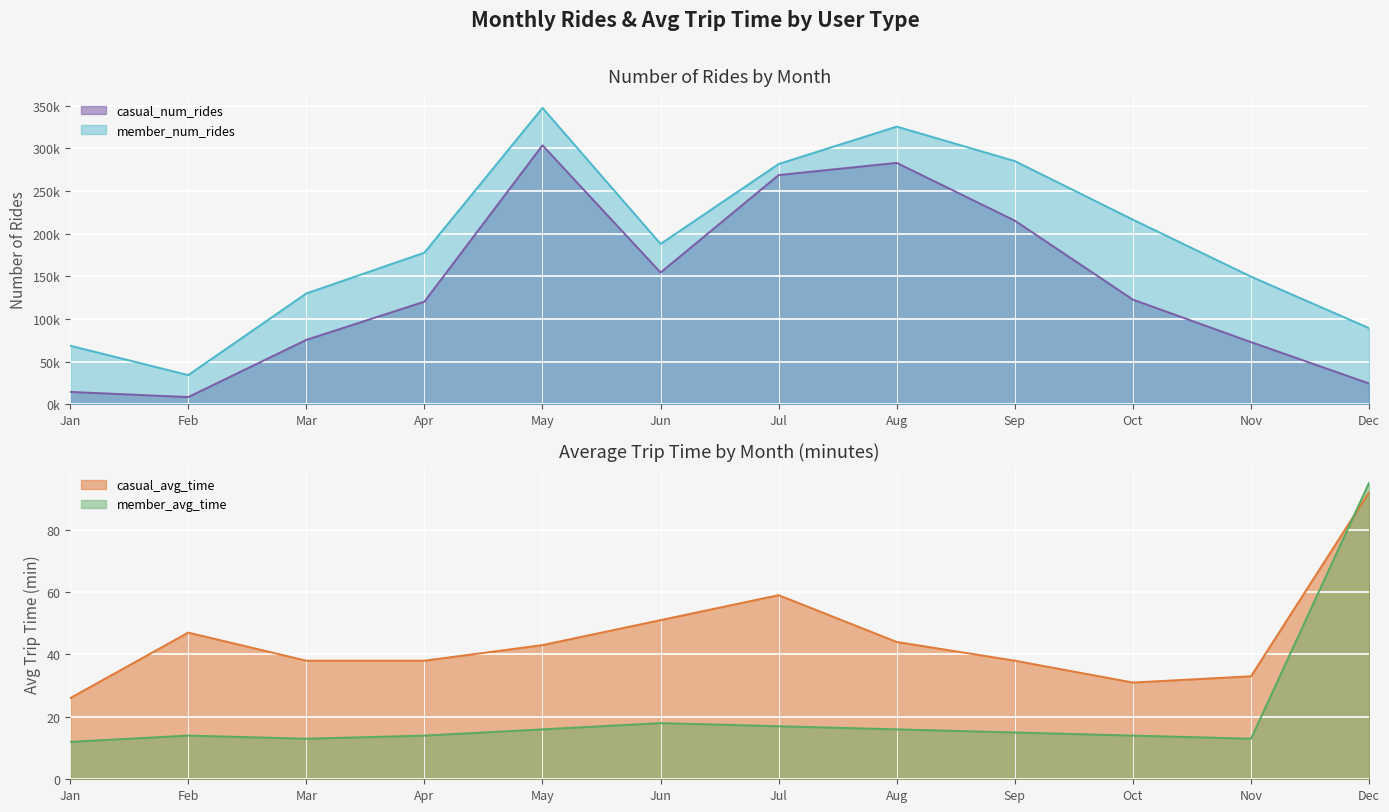

True or false: member_avg_time has a value of 15 at Sep.

True